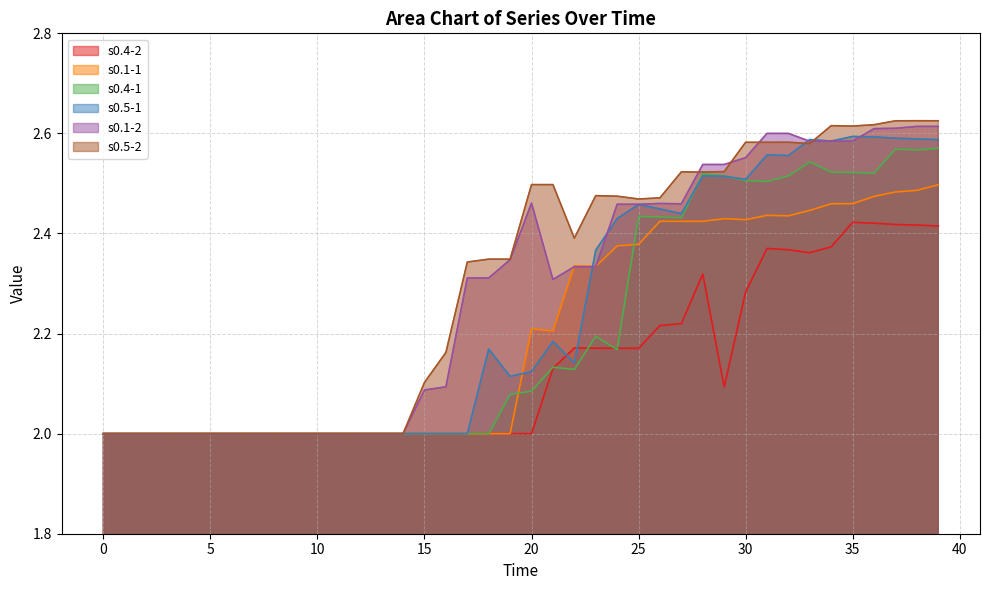

Reading left to right, transcribe all the data shown in this chart.

s0.4-2: 2.0	2.0	2.0	2.0	2.0	2.0	2.0	2.0	2.0	2.0	2.0	2.0	2.0	2.0	2.0	2.0	2.0	2.0	2.0	2.0	2.0	2.1	2.2	2.2	2.2	2.2	2.2	2.2	2.3	2.1	2.3	2.4	2.4	2.4	2.4	2.4	2.4	2.4	2.4	2.4
s0.1-1: 2.0	2.0	2.0	2.0	2.0	2.0	2.0	2.0	2.0	2.0	2.0	2.0	2.0	2.0	2.0	2.0	2.0	2.0	2.0	2.0	2.2	2.2	2.3	2.3	2.4	2.4	2.4	2.4	2.4	2.4	2.4	2.4	2.4	2.4	2.5	2.5	2.5	2.5	2.5	2.5
s0.4-1: 2.0	2.0	2.0	2.0	2.0	2.0	2.0	2.0	2.0	2.0	2.0	2.0	2.0	2.0	2.0	2.0	2.0	2.0	2.0	2.1	2.1	2.1	2.1	2.2	2.2	2.4	2.4	2.4	2.5	2.5	2.5	2.5	2.5	2.5	2.5	2.5	2.5	2.6	2.6	2.6
s0.5-1: 2.0	2.0	2.0	2.0	2.0	2.0	2.0	2.0	2.0	2.0	2.0	2.0	2.0	2.0	2.0	2.0	2.0	2.0	2.2	2.1	2.1	2.2	2.1	2.4	2.4	2.5	2.4	2.4	2.5	2.5	2.5	2.6	2.6	2.6	2.6	2.6	2.6	2.6	2.6	2.6
s0.1-2: 2.0	2.0	2.0	2.0	2.0	2.0	2.0	2.0	2.0	2.0	2.0	2.0	2.0	2.0	2.0	2.1	2.1	2.3	2.3	2.3	2.5	2.3	2.3	2.3	2.5	2.5	2.5	2.5	2.5	2.5	2.6	2.6	2.6	2.6	2.6	2.6	2.6	2.6	2.6	2.6
s0.5-2: 2.0	2.0	2.0	2.0	2.0	2.0	2.0	2.0	2.0	2.0	2.0	2.0	2.0	2.0	2.0	2.1	2.2	2.3	2.3	2.3	2.5	2.5	2.4	2.5	2.5	2.5	2.5	2.5	2.5	2.5	2.6	2.6	2.6	2.6	2.6	2.6	2.6	2.6	2.6	2.6